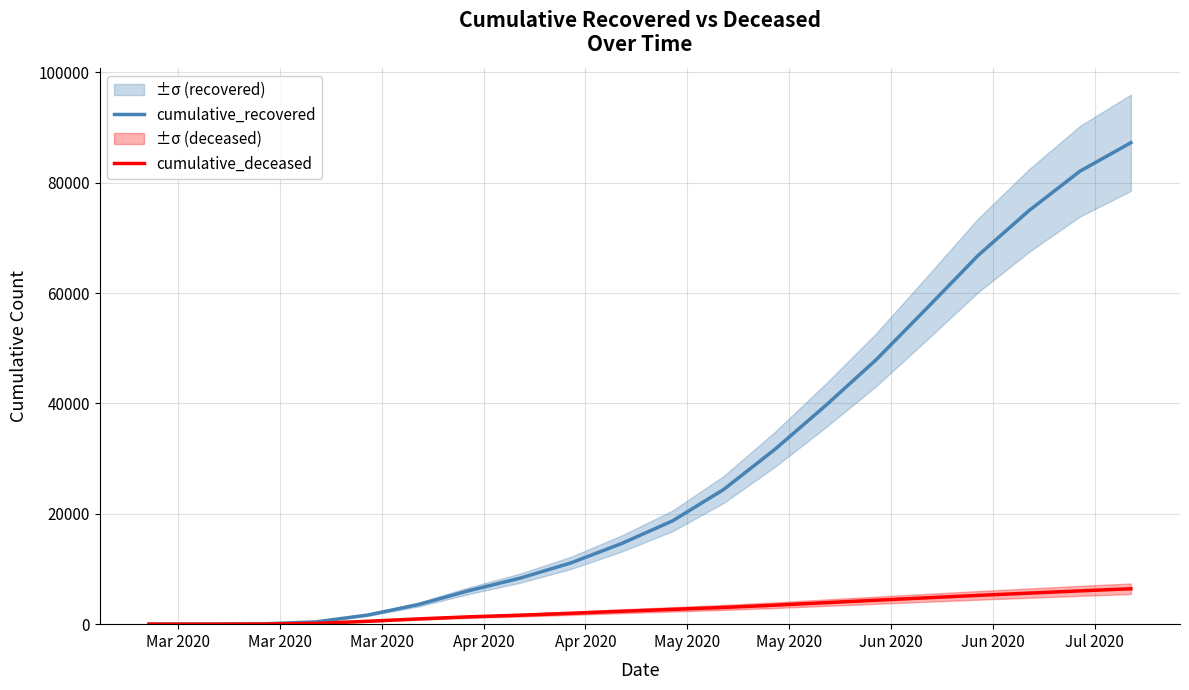

What is the greatest value displayed?

87237